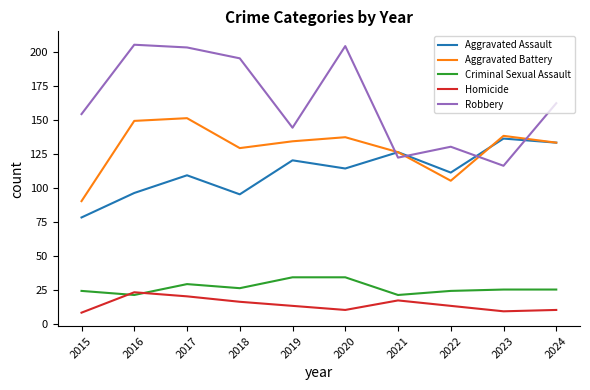

How many lines are shown in the chart?

5